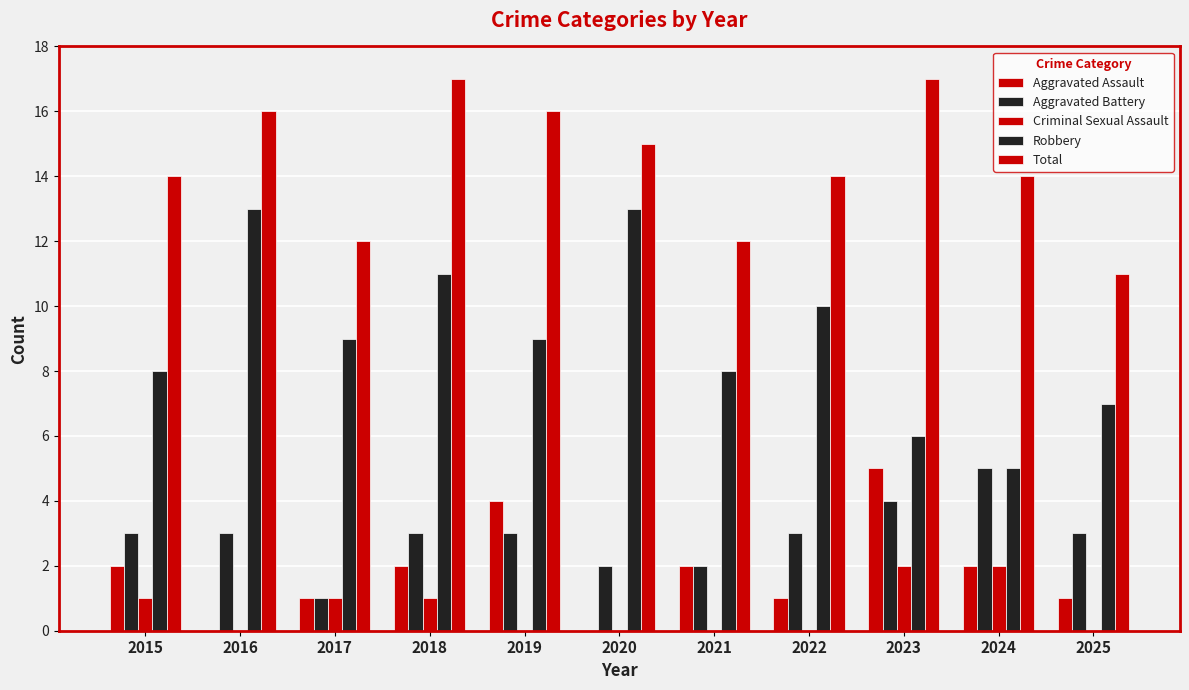

Reading left to right, extract all data points from this chart.

Aggravated Assault: 2	0	1	2	4	0	2	1	5	2	1
Aggravated Battery: 3	3	1	3	3	2	2	3	4	5	3
Criminal Sexual Assault: 1	0	1	1	0	0	0	0	2	2	0
Robbery: 8	13	9	11	9	13	8	10	6	5	7
Total: 14	16	12	17	16	15	12	14	17	14	11